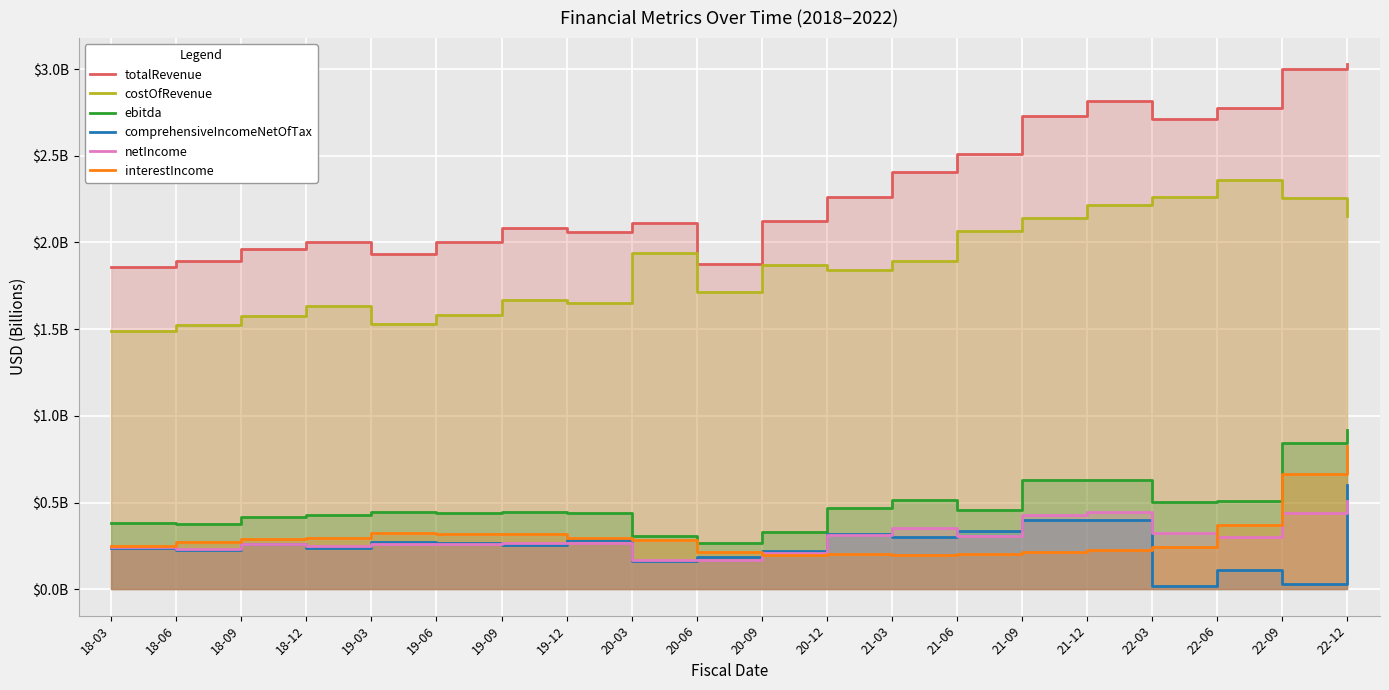

At which label does netIncome reach its peak?

22-12